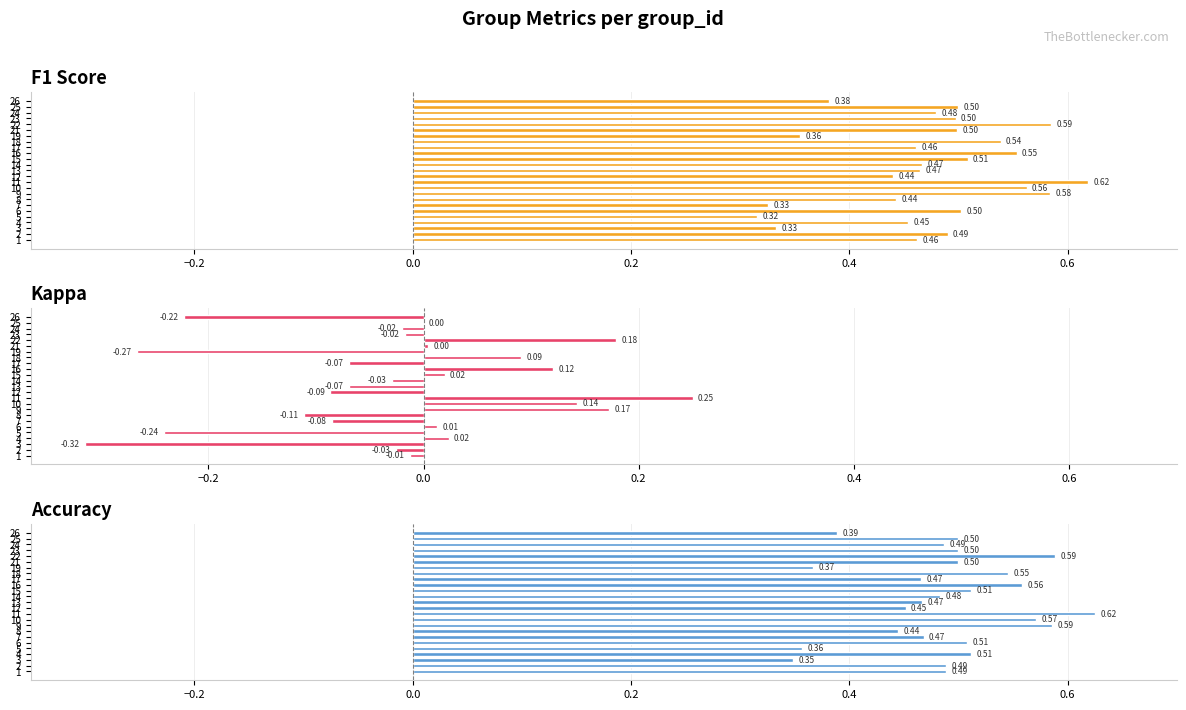

Are the bars grouped side by side (vs. stacked)?

Yes